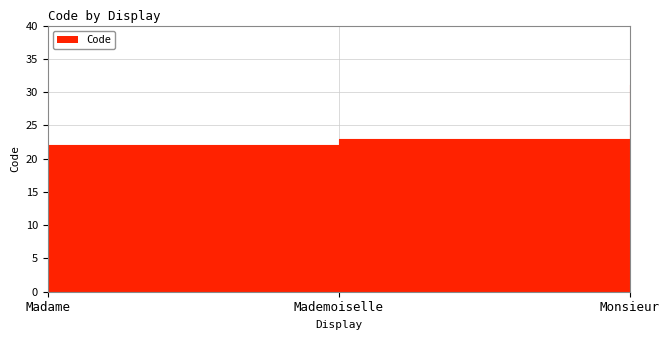

Where does the data first go above 23?

Monsieur